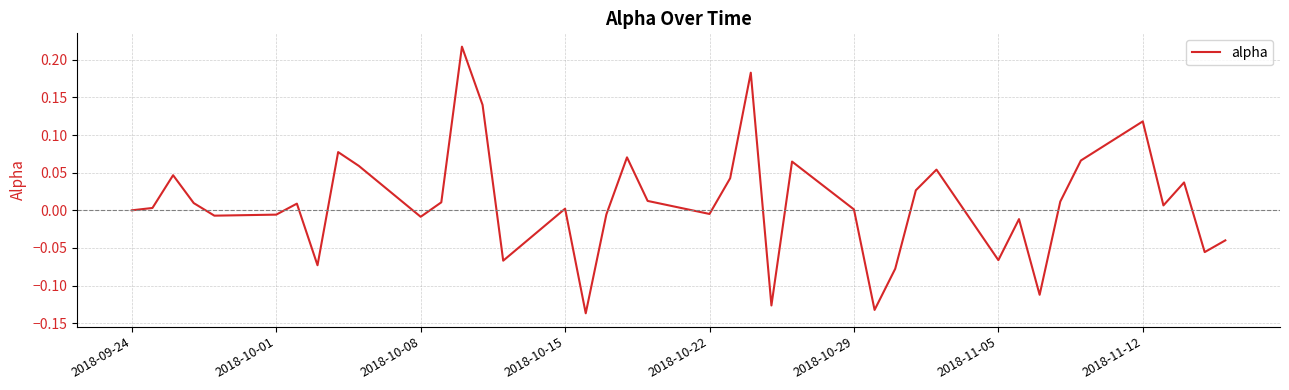

What is the difference between the maximum and minimum values?

0.4